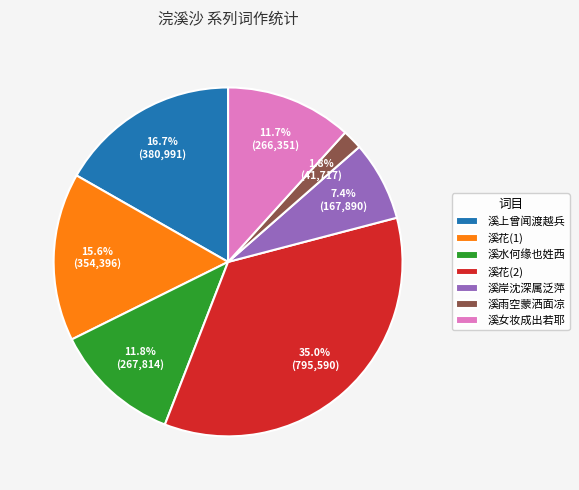

Which has a higher value, 溪水何缘也姓西 or 溪花(1)?

溪花(1)